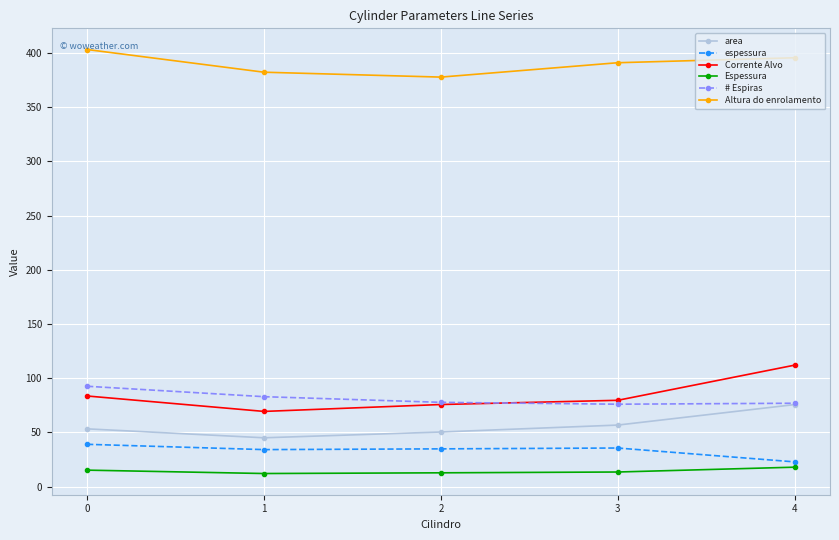

The value of Corrente Alvo at 1 is 100.8. True or false?

False